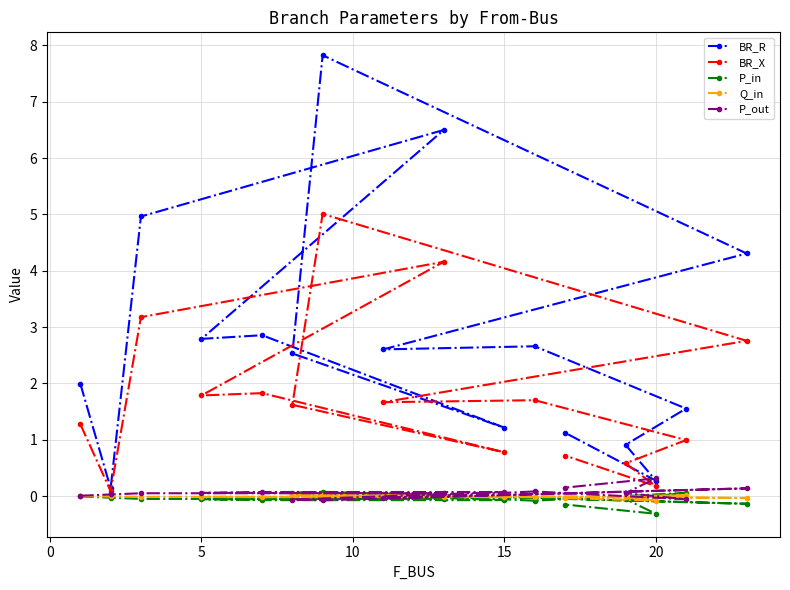

Which series has the largest total across all categories?

BR_R